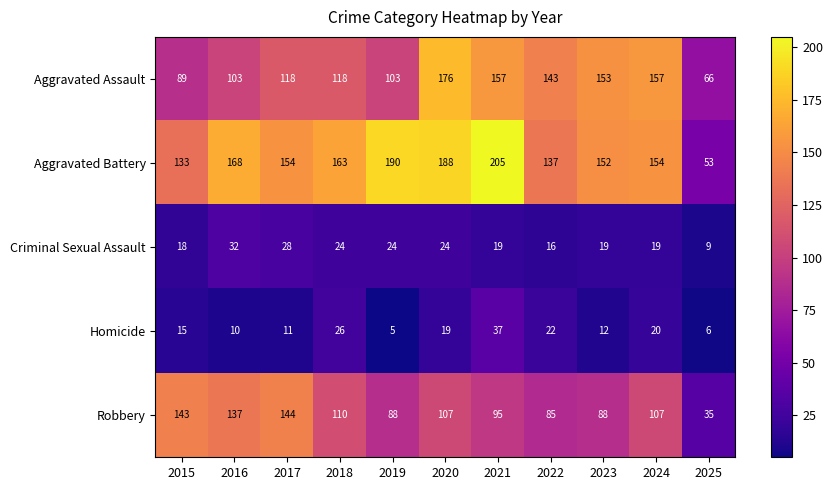

The Homicide series shows 9 at 2022. True or false?

False